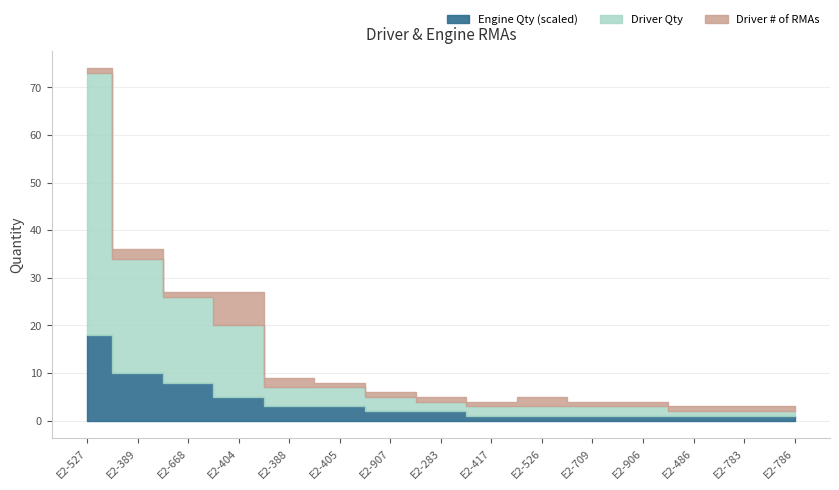

How many distinct data groups are displayed?

3